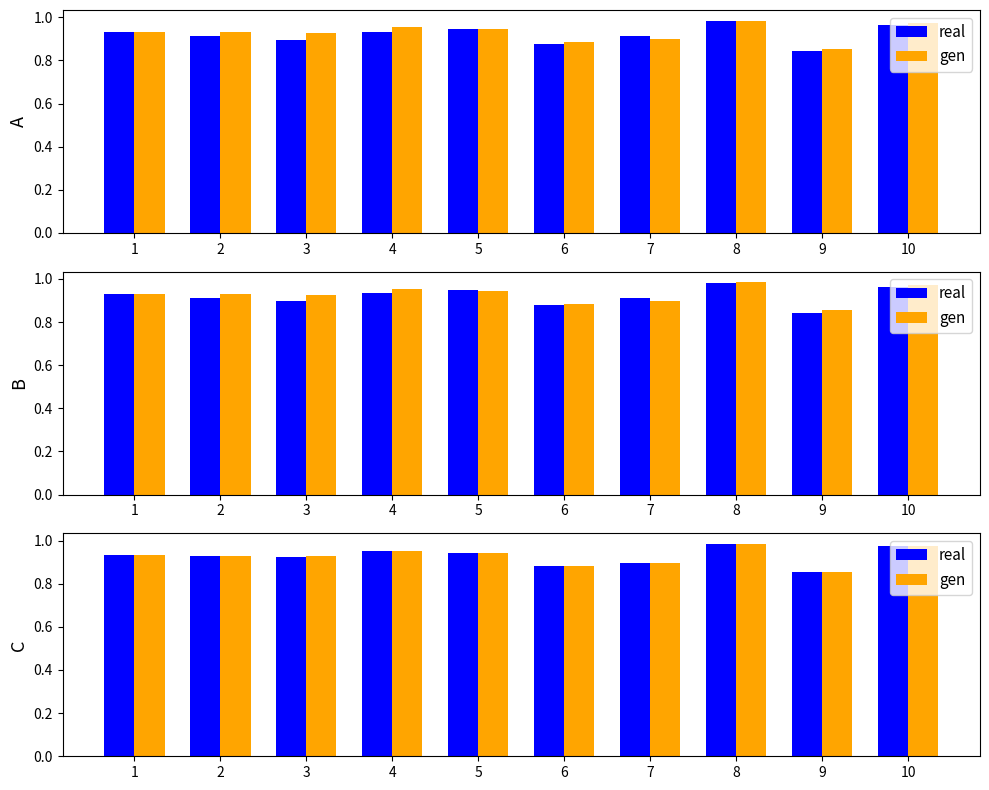

What is the greatest value displayed?

1.0